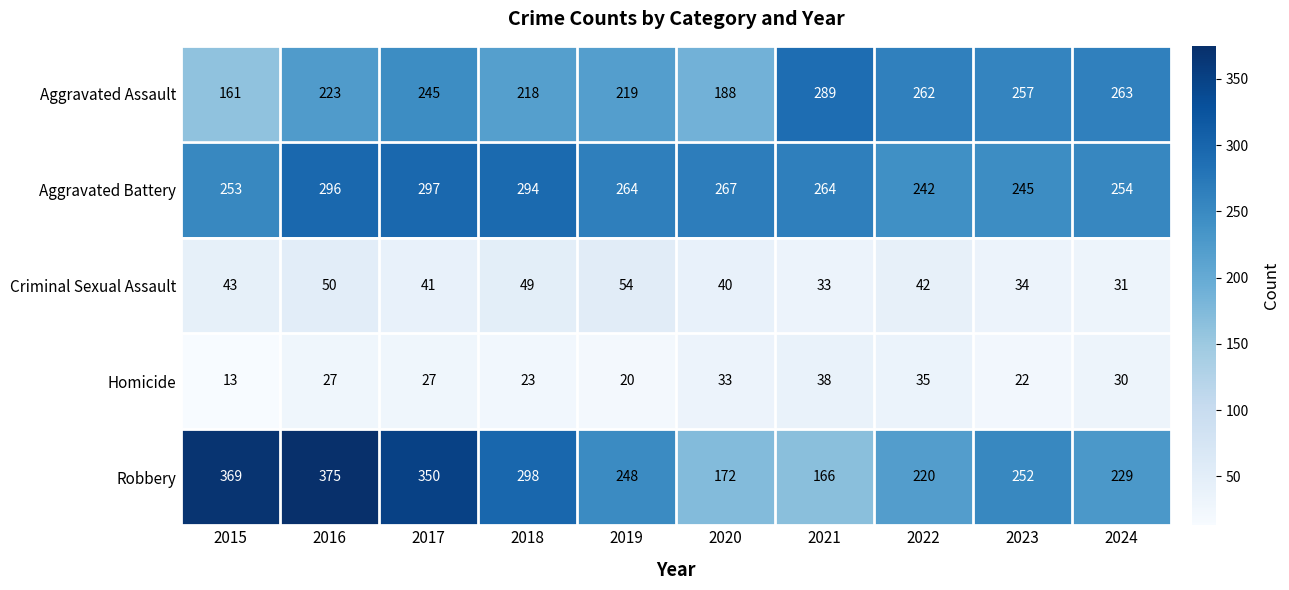

Where does the Robbery series first go above 252?

2015